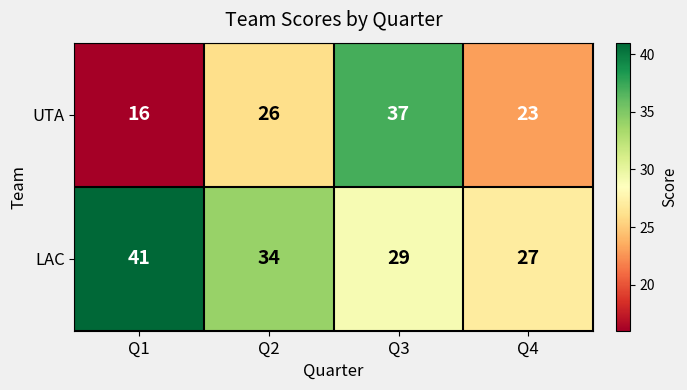

What is the spread (max minus min) of values at Q4?

4